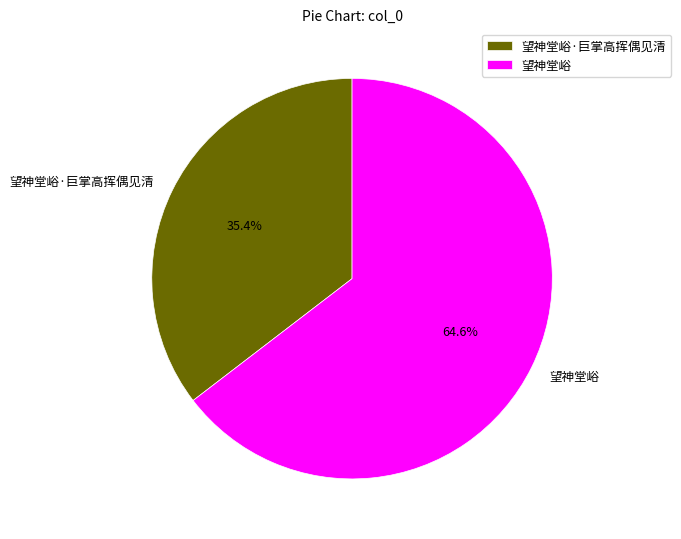

Which slice is the largest?

望神堂峪